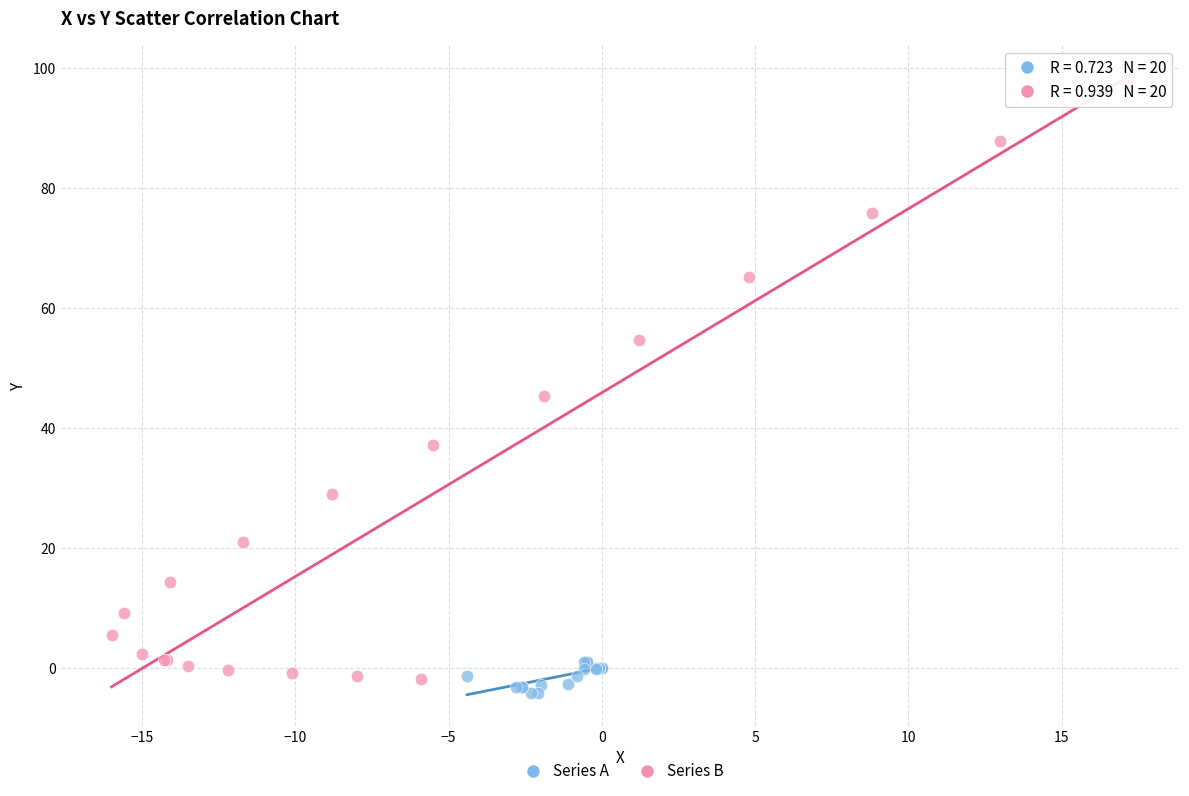

Which series contains the highest Y value?

Series B